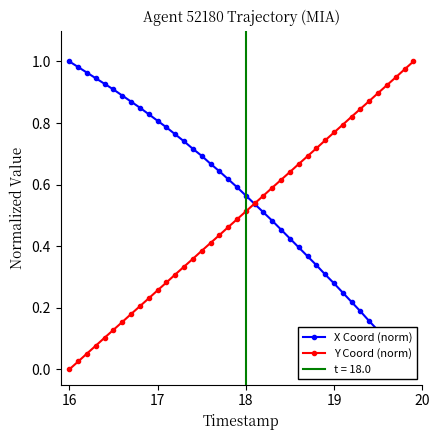

The value of Y Coord (norm) at 18 is 0.2. True or false?

False